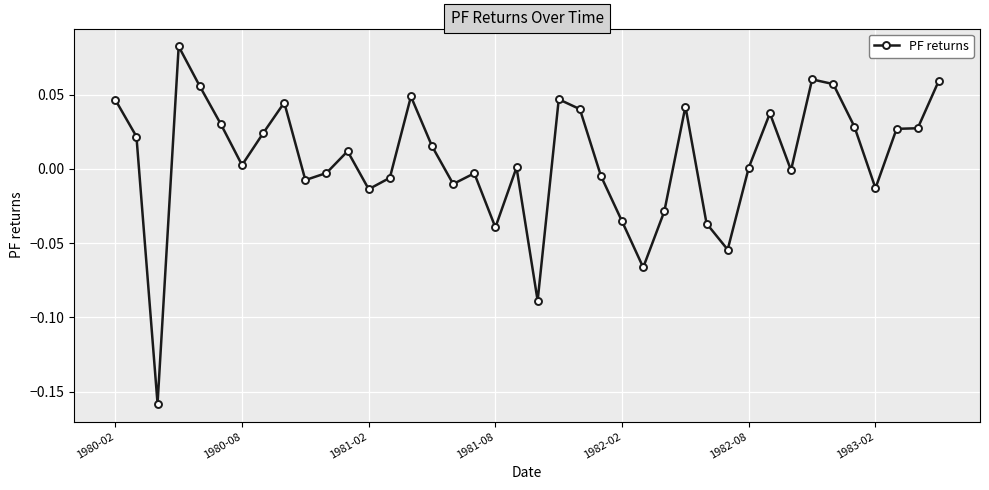

Between 1980-02 and 1983-02, which is larger?

1980-02